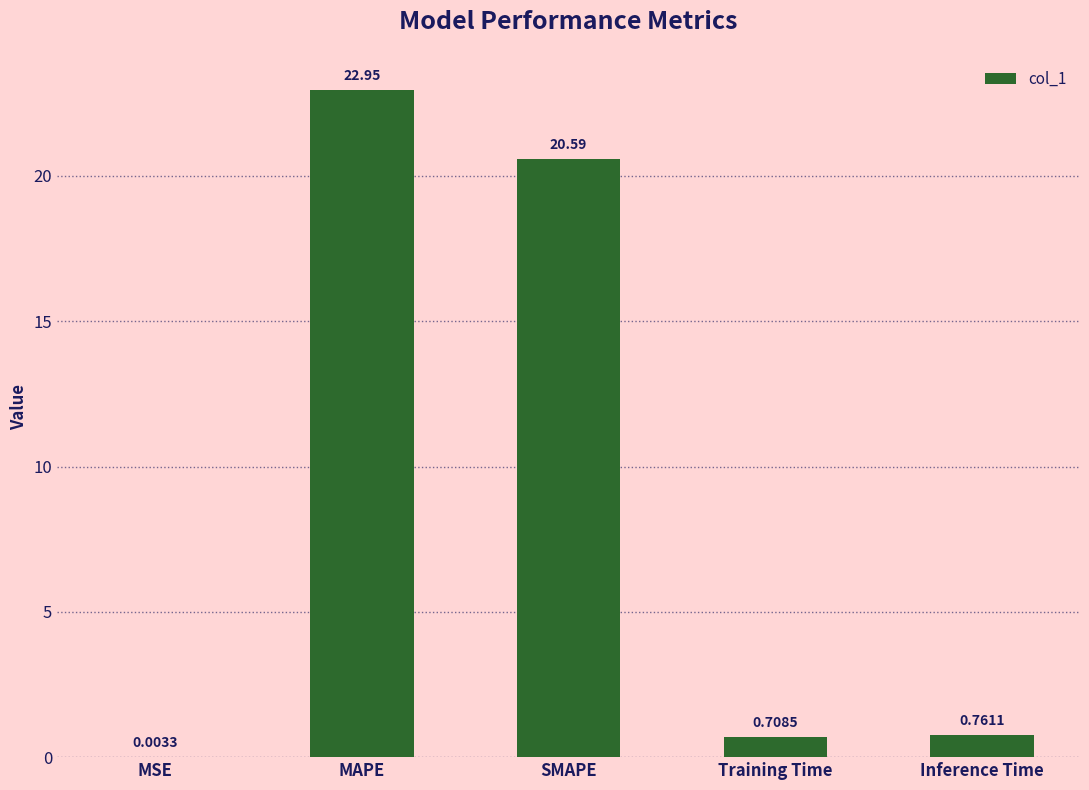

What is the maximum value shown in the chart?

23.0